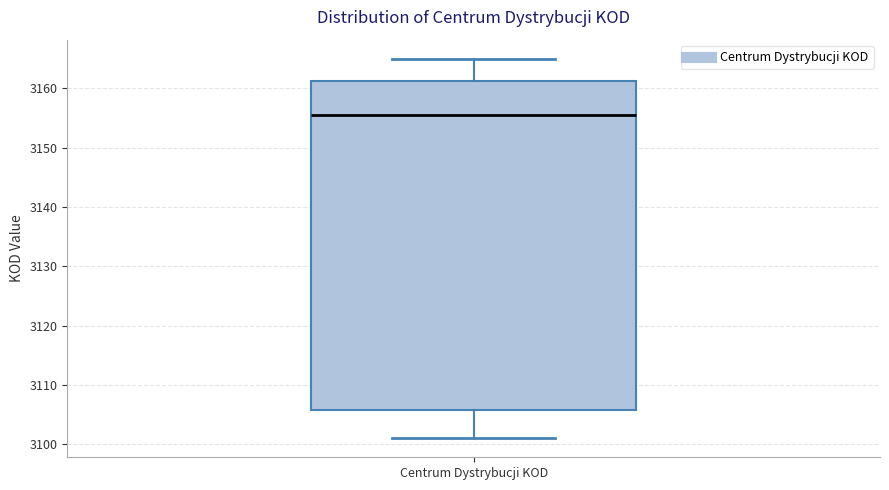

Transcribe this box plot: give where the median line is, the range the box spans, and where the two whiskers end, as read against the y-axis. The values are not printed on the chart, so give them approximately, as read against the axis.

median 3156, box 3106 to 3161, whiskers 3101 to 3165